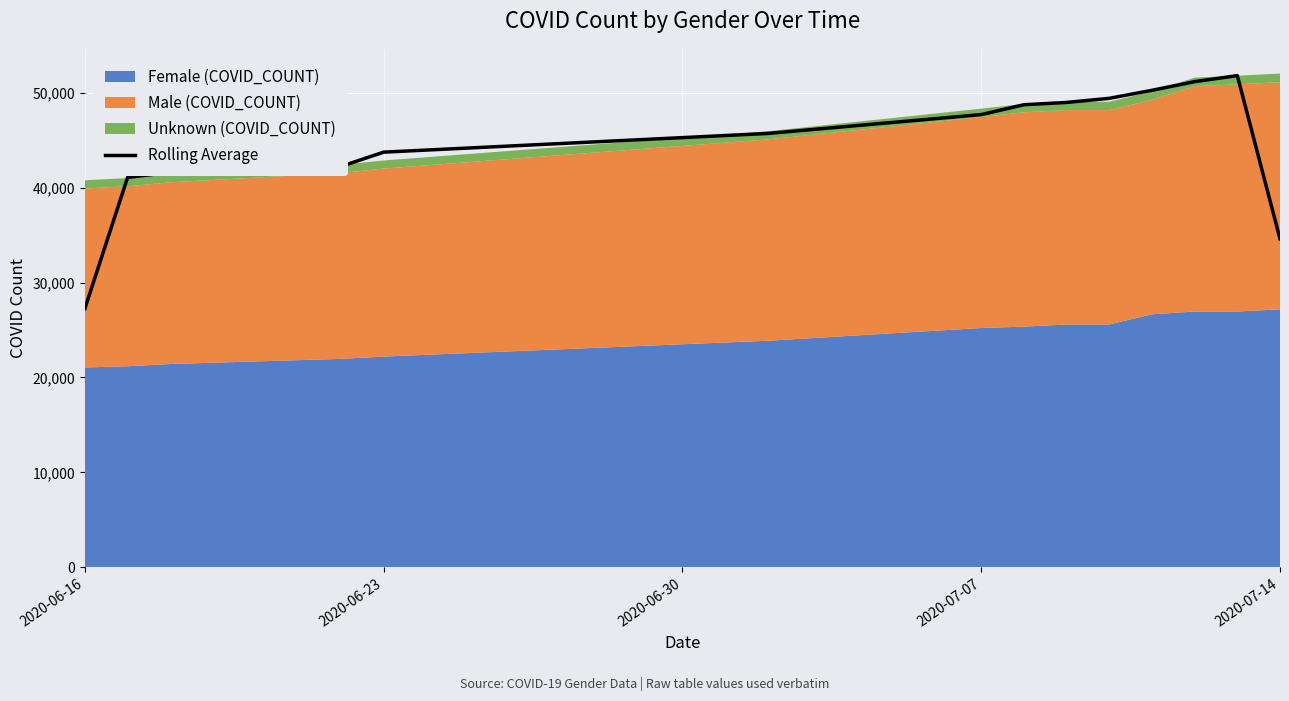

What is the sum of all values?

624407.7